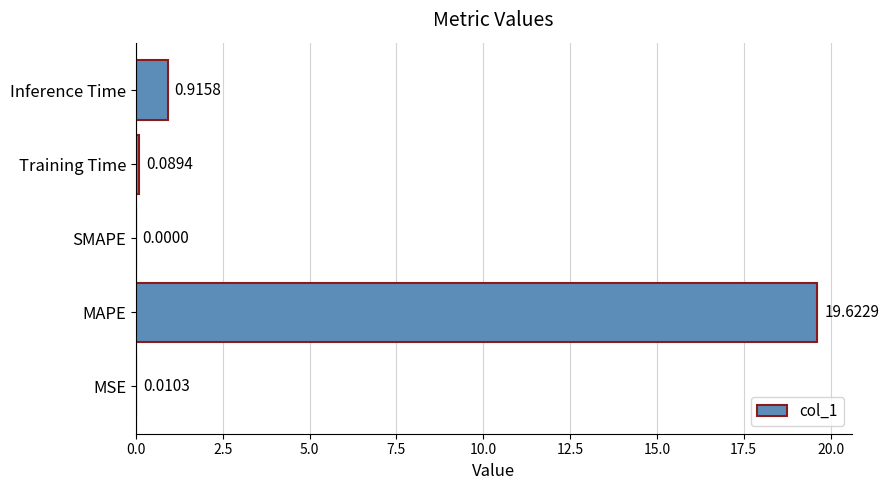

At which label is the value closest to 9?

Inference Time